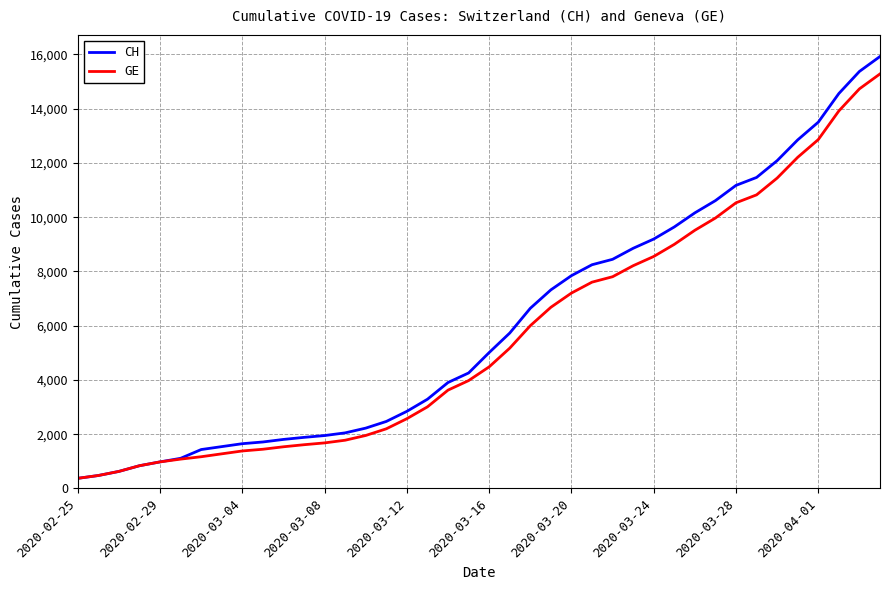

What is the minimum value for GE?

375